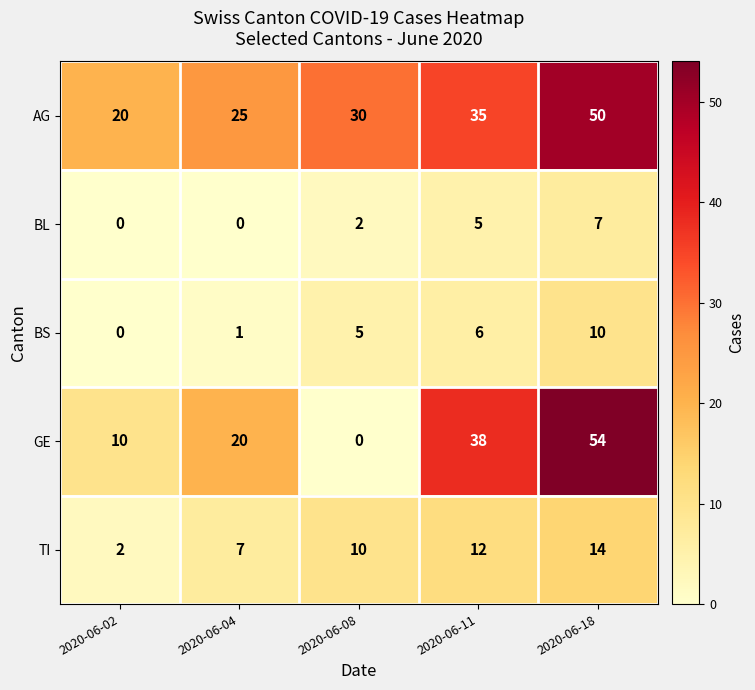

What is the sum of all BL values?

14